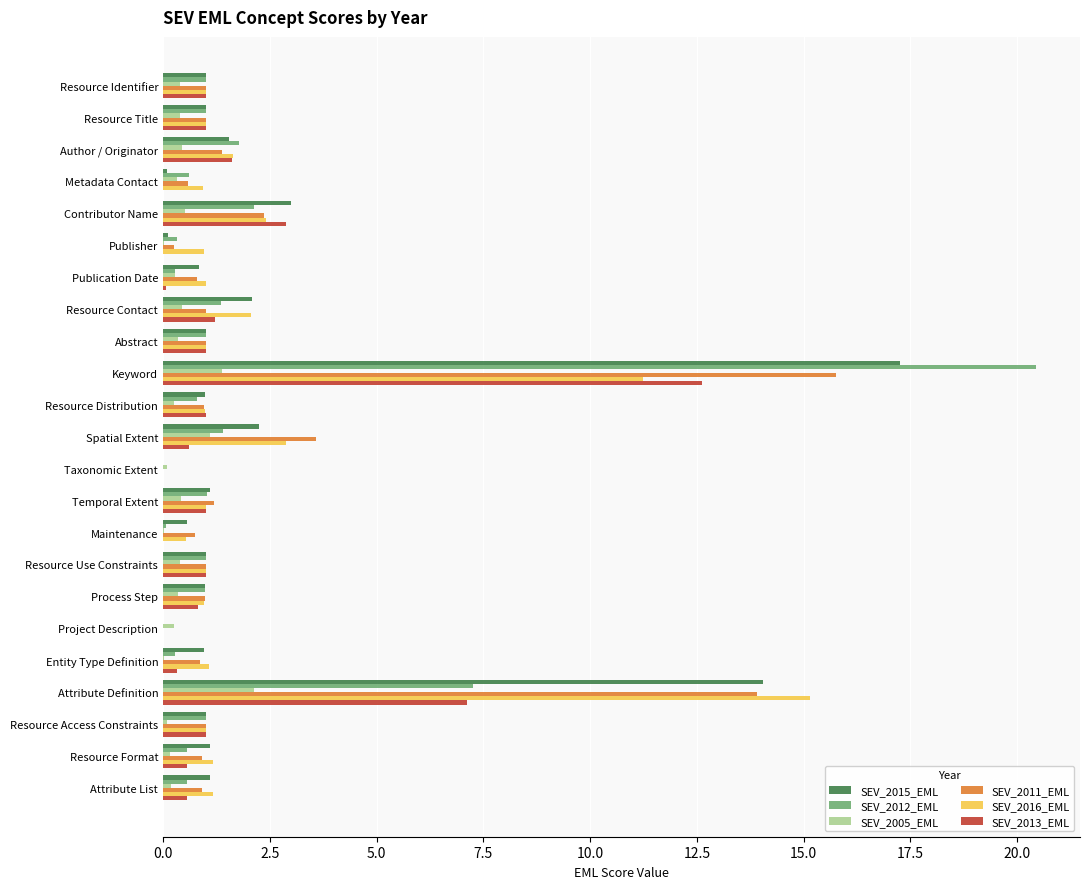

What is the maximum value for SEV_2011_EML?

15.8